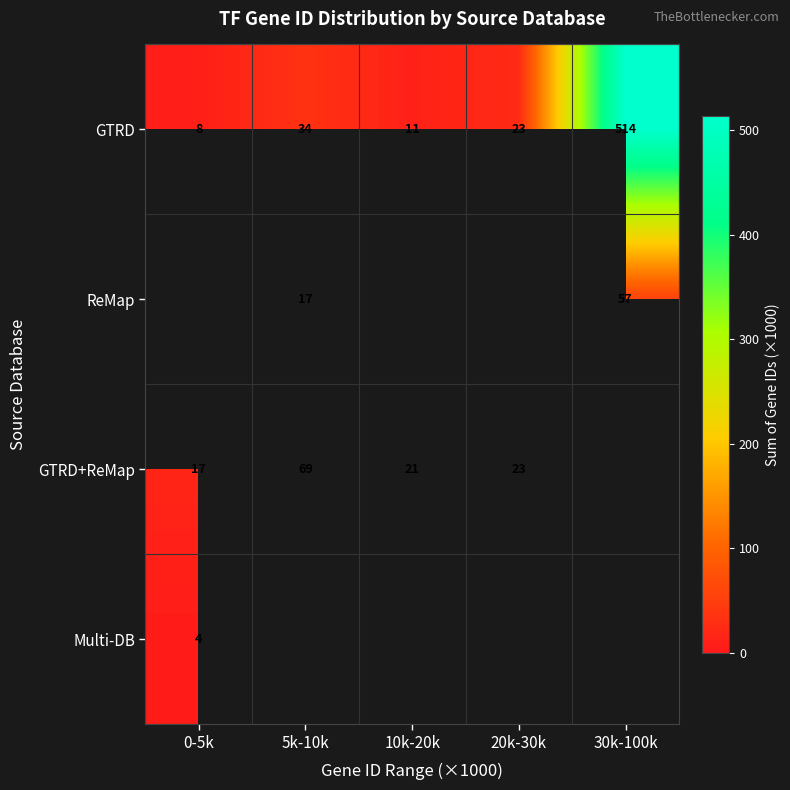

Is the value of Multi-DB at 10k-20k greater than the value of GTRD+ReMap at 5k-10k?

No